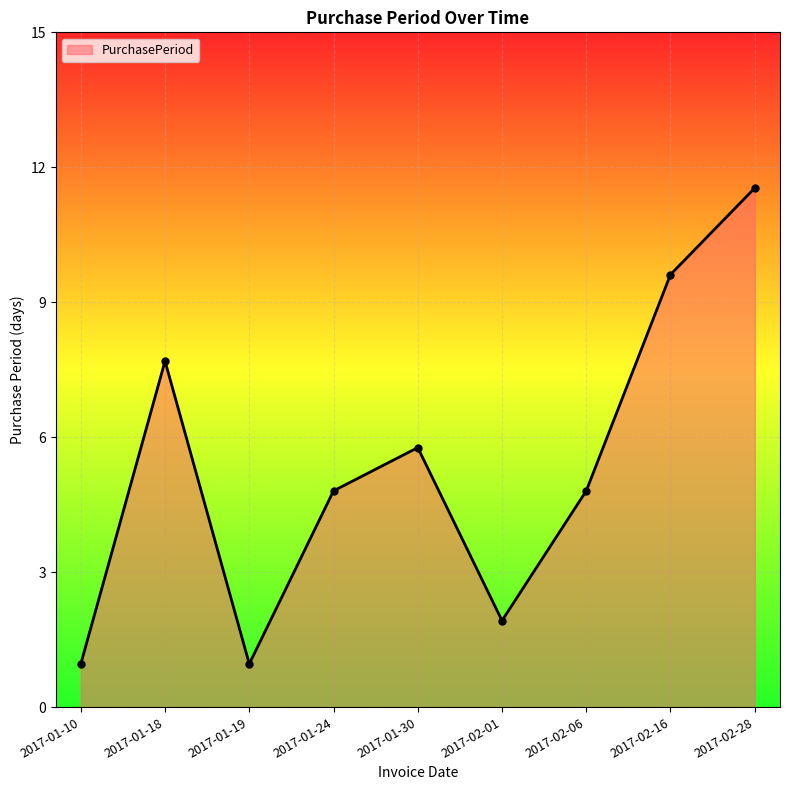

What is the sum of the values at 2017-01-19 and 2017-01-24?

6